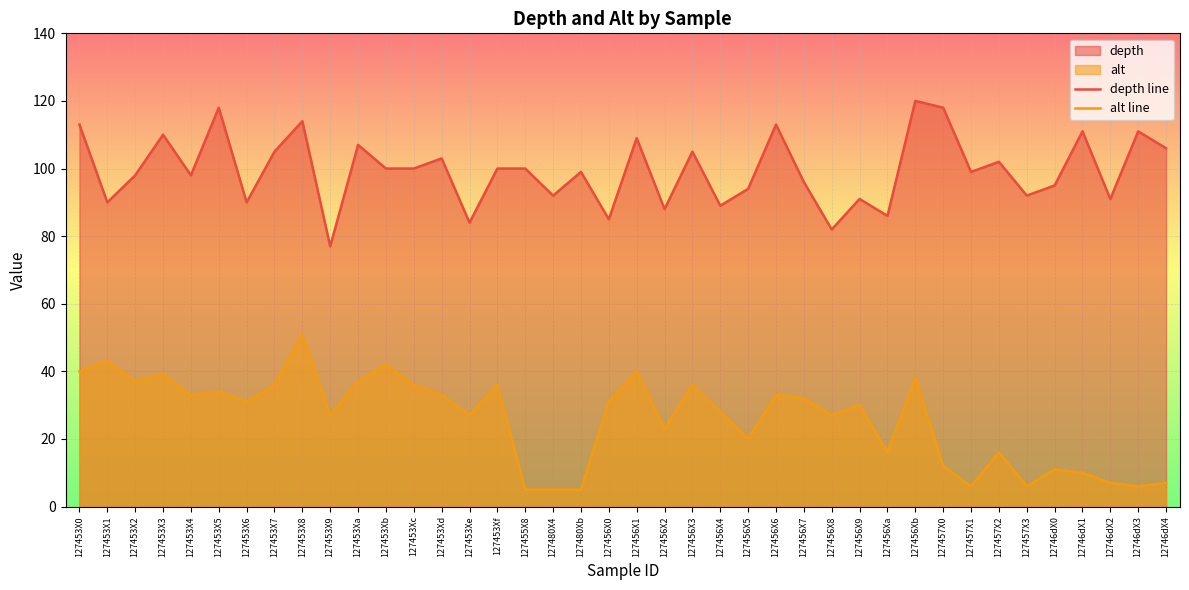

What is the sum of all alt line values?

1032